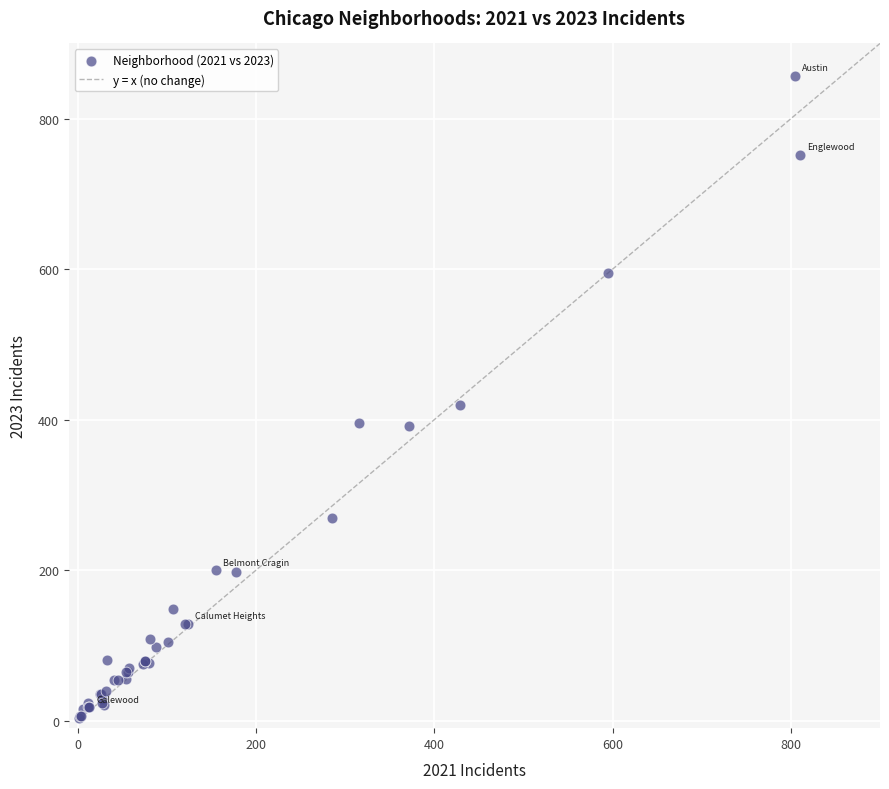

What Y value in the scatter plot is closest to 430?

419